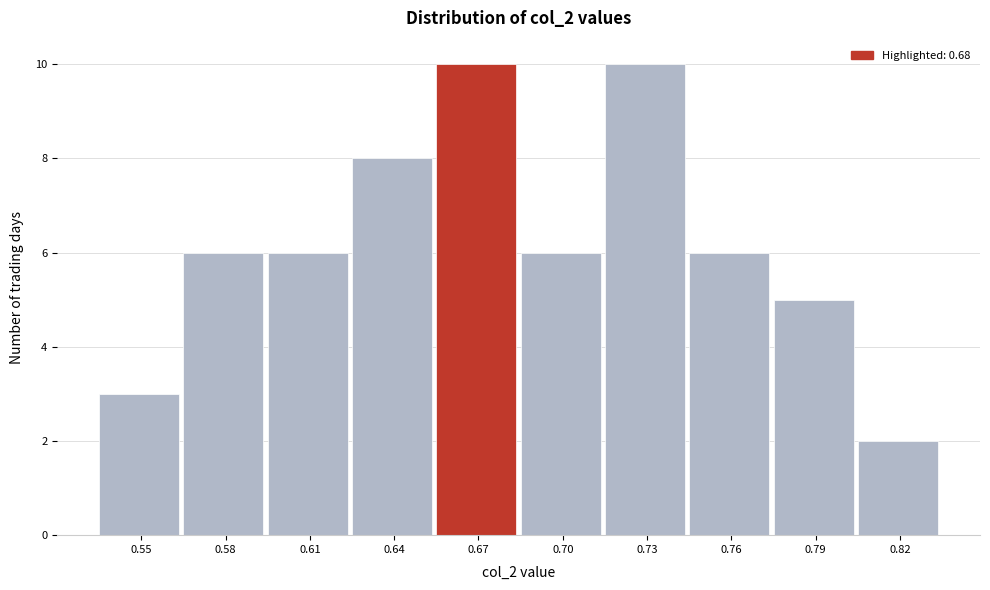

Reading left to right, transcribe all the data shown in this chart.

0.55=3	0.58=6	0.61=6	0.64=8	0.67=10	0.70=6	0.73=10	0.76=6	0.79=5	0.82=2